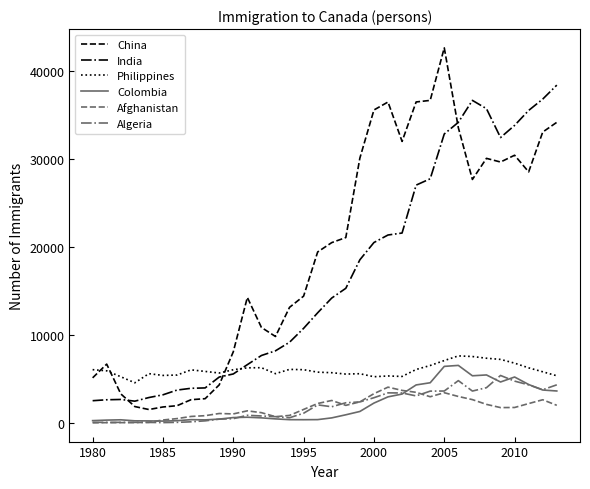

What is the greatest value displayed?

42584